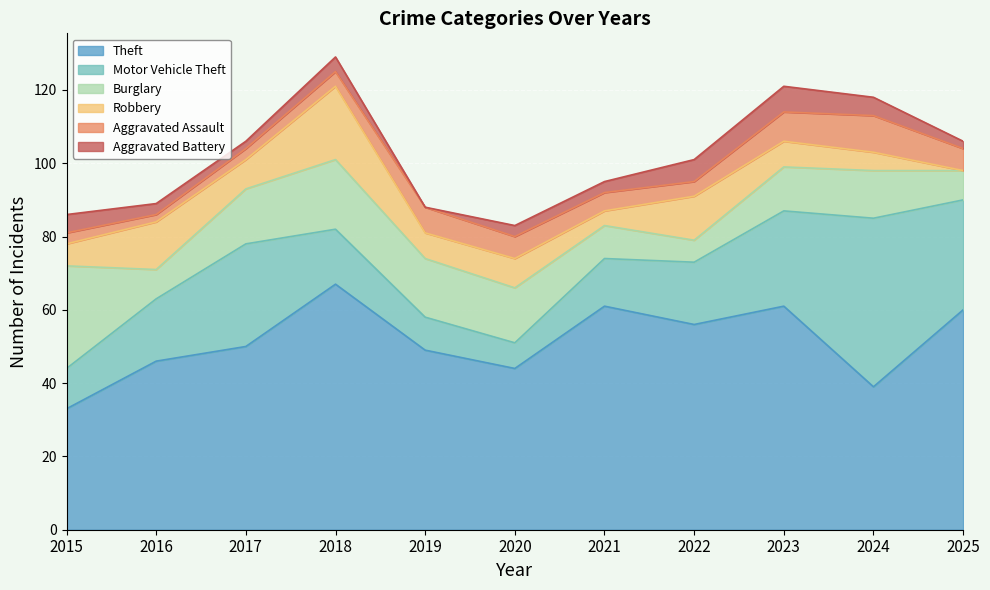

Count the number of categories in the chart.

11